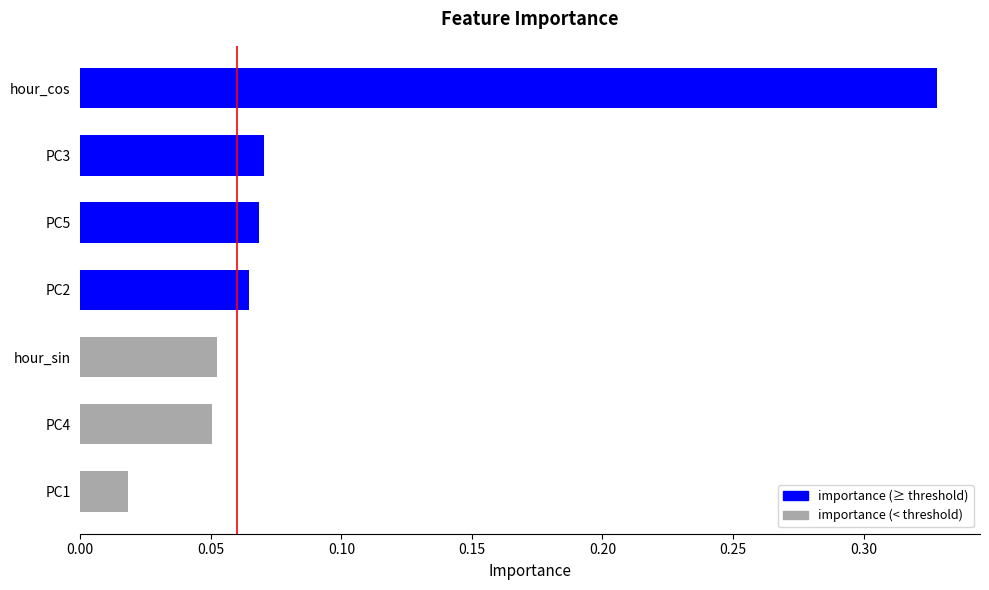

What is the sum of all values?

0.7